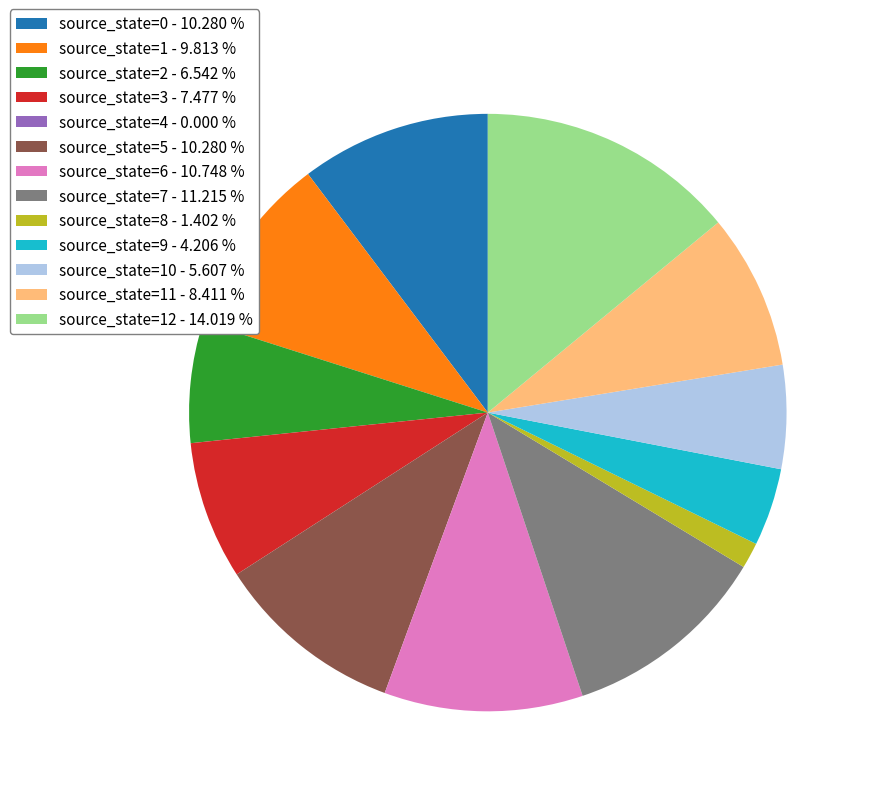

Is source_state=5 - 10.280 % the majority of the pie?

No